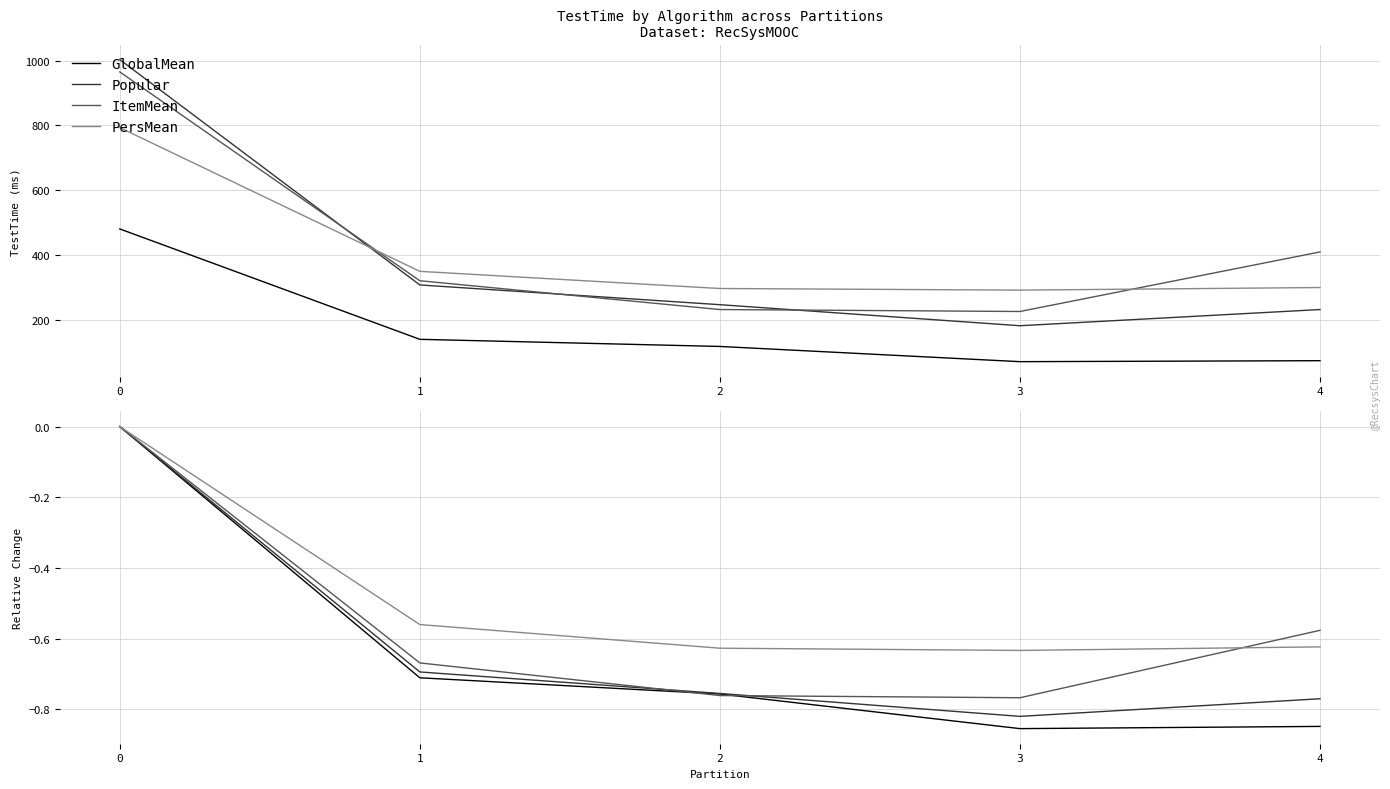

How many data points in PersMean are less than 0?

4